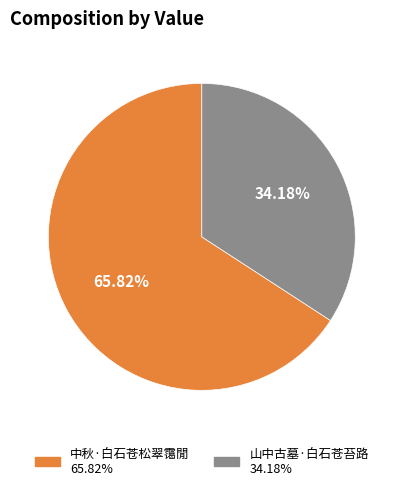

Which has a higher value, 中秋·白石苍松翠霭閒 or 山中古墓·白石苍苔路?

中秋·白石苍松翠霭閒